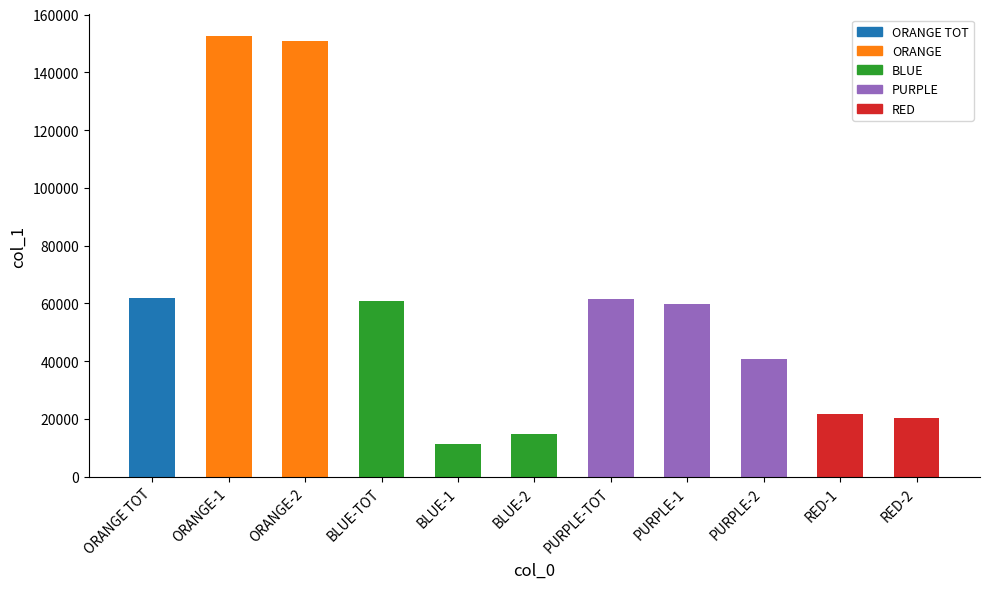

Which has a higher value, RED-2 or BLUE-1?

RED-2